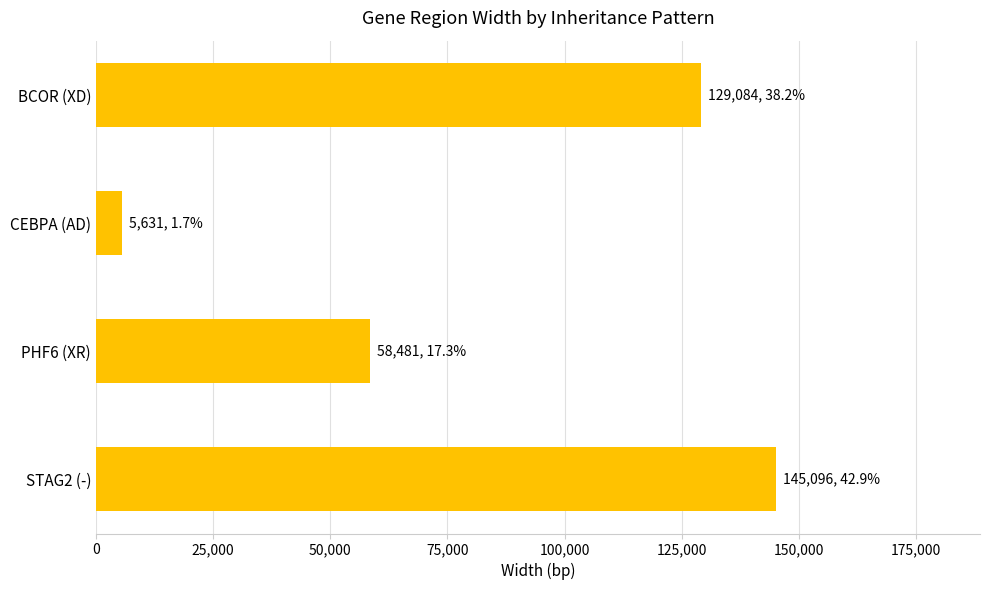

Count the values in the range 58481 to 145096.

3